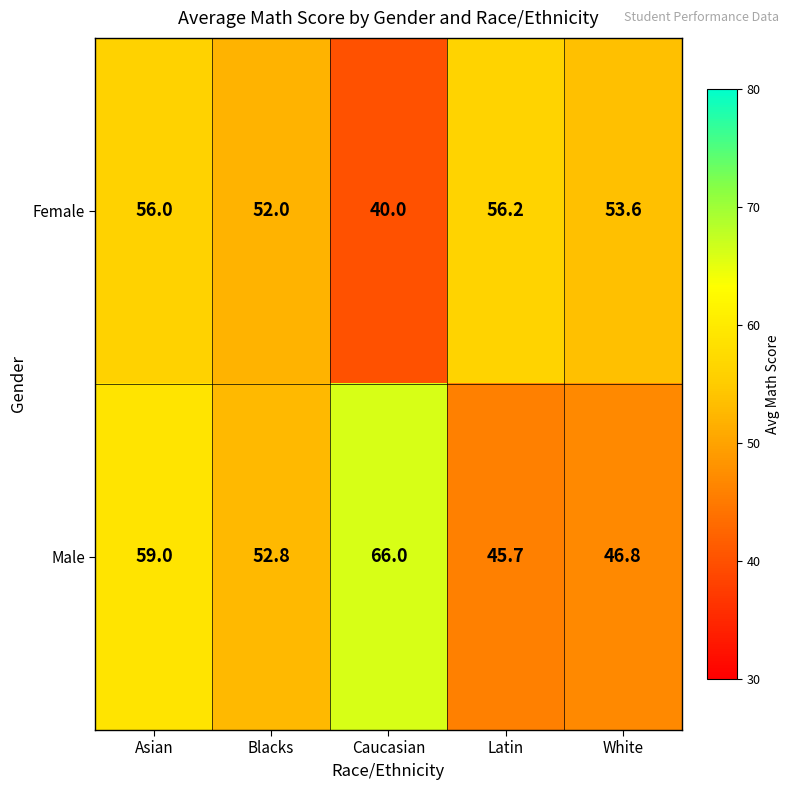

Which label corresponds to the largest value in the chart?

Caucasian